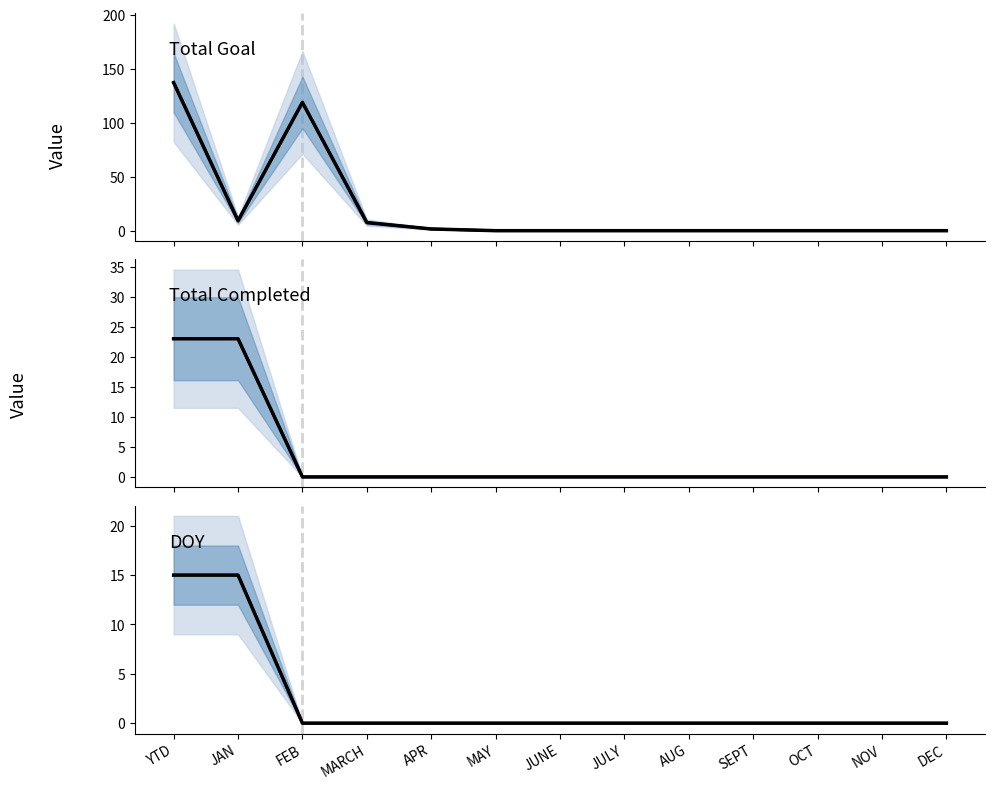

Does the chart display data point markers on the line(s)?

No